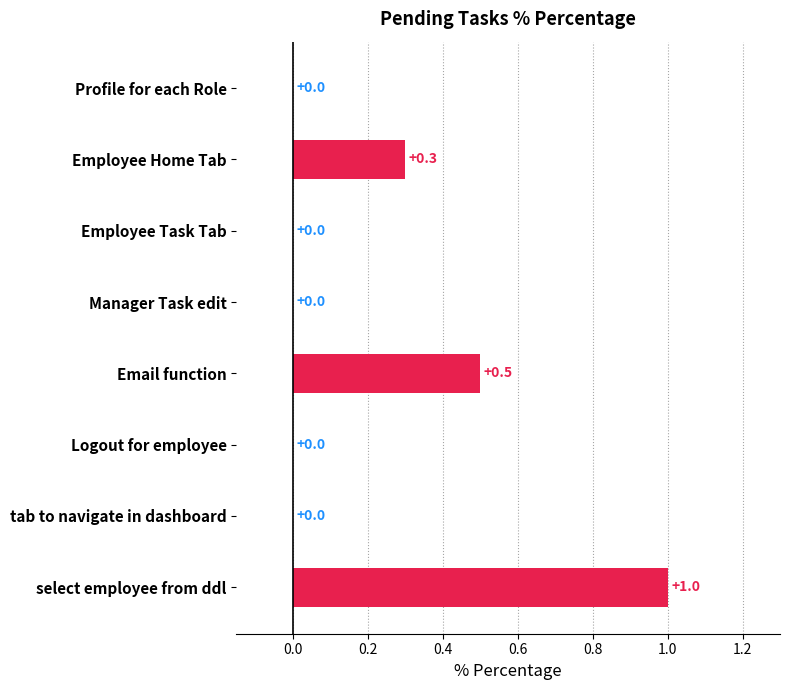

What is the sum of the values at Employee Home Tab and select employee from ddl?

1.3